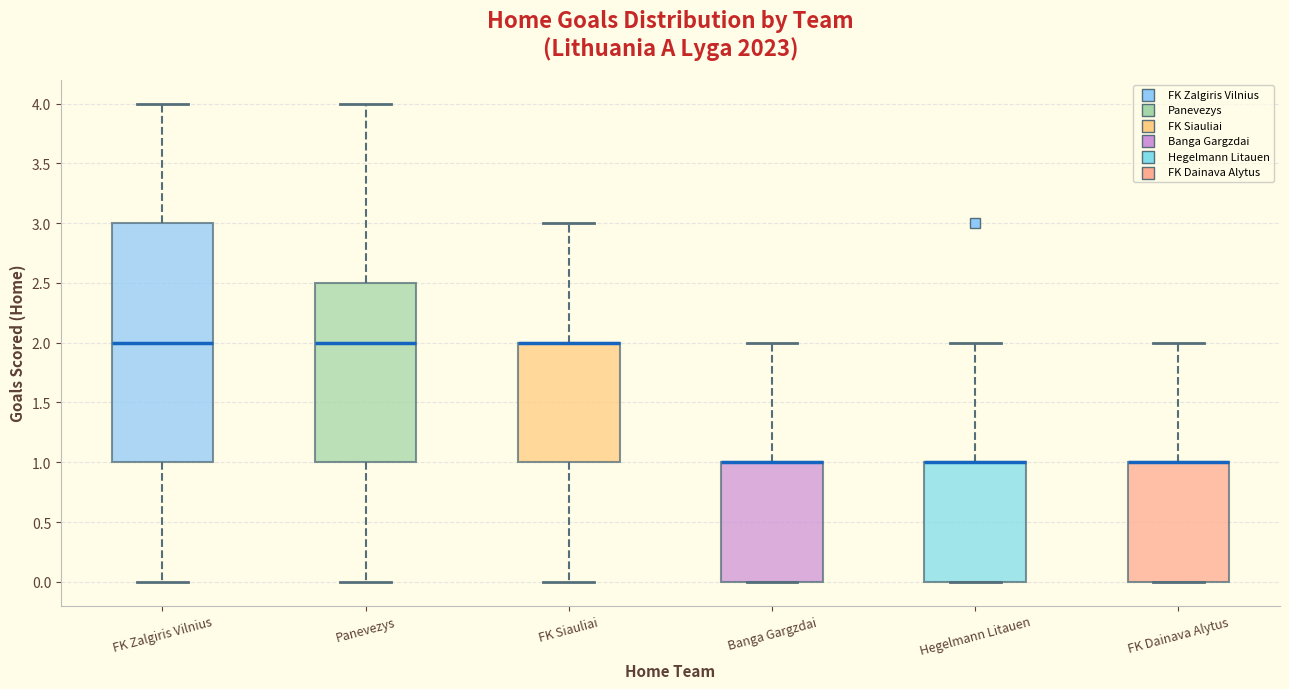

Reading left to right, transcribe this box plot: for each box, give where its median line is, the range the box spans, and where its two whiskers end, as read against the y-axis. The values are not printed on the chart, so give them approximately, as read against the axis.

FK Zalgiris Vilnius: median 2.0, box 1.0 to 3.0, whiskers 0.0 to 4.0
Panevezys: median 2.0, box 1.0 to 2.5, whiskers 0.0 to 4.0
FK Siauliai: median 2.0 (drawn on the box's upper edge), box 1.0 to 2.0, whiskers 0.0 to 3.0
Banga Gargzdai: median 1.0 (drawn on the box's upper edge), box 0.0 to 1.0, whiskers 0.0 to 2.0
Hegelmann Litauen: median 1.0 (drawn on the box's upper edge), box 0.0 to 1.0, whiskers 0.0 to 2.0
FK Dainava Alytus: median 1.0 (drawn on the box's upper edge), box 0.0 to 1.0, whiskers 0.0 to 2.0